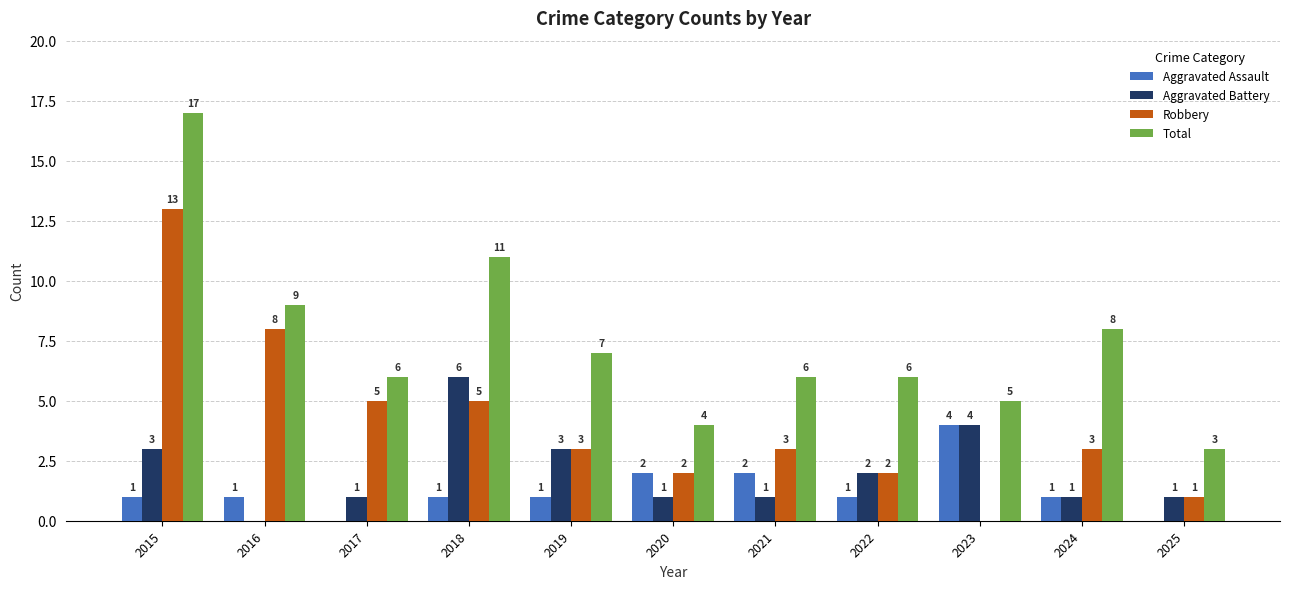

Does the chart contain stacked bars?

No